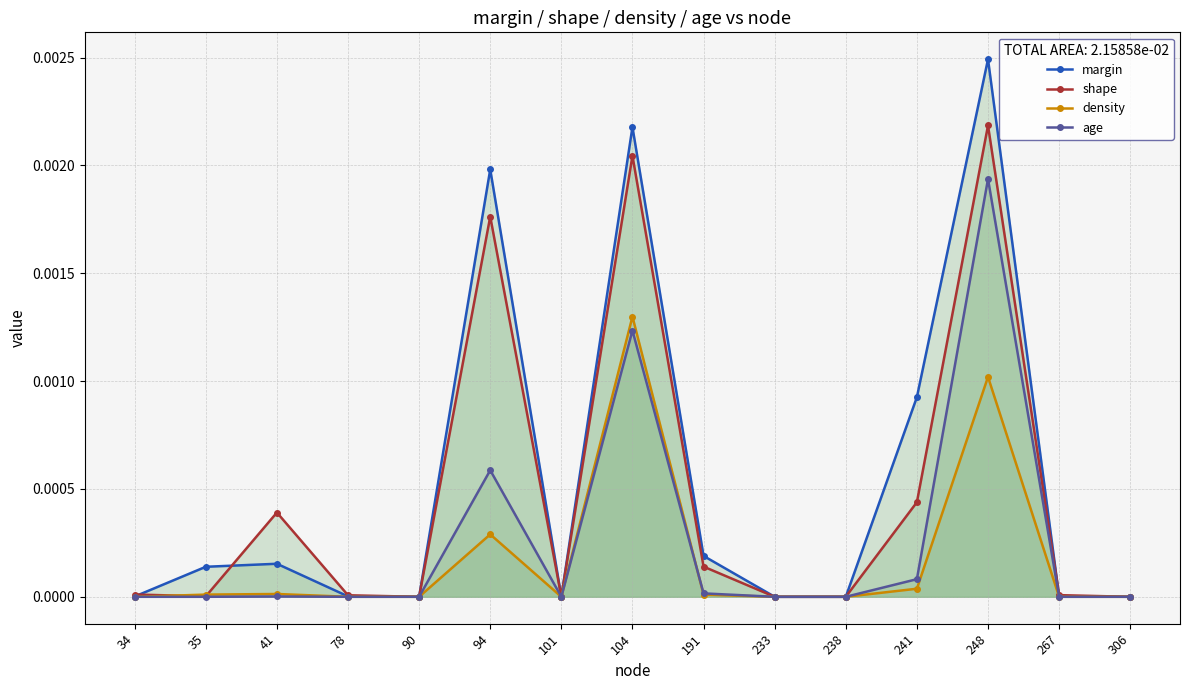

How many distinct data groups are displayed?

4